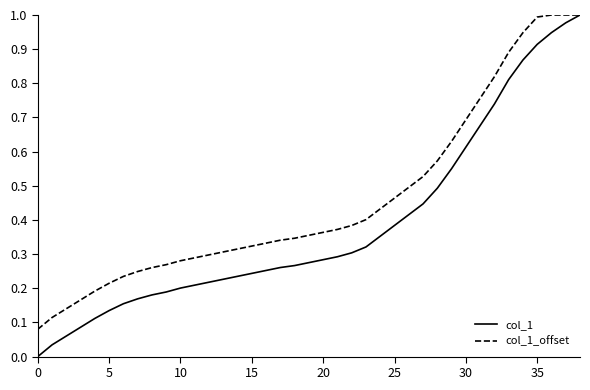

Which series has the widest spread of values?

col_1